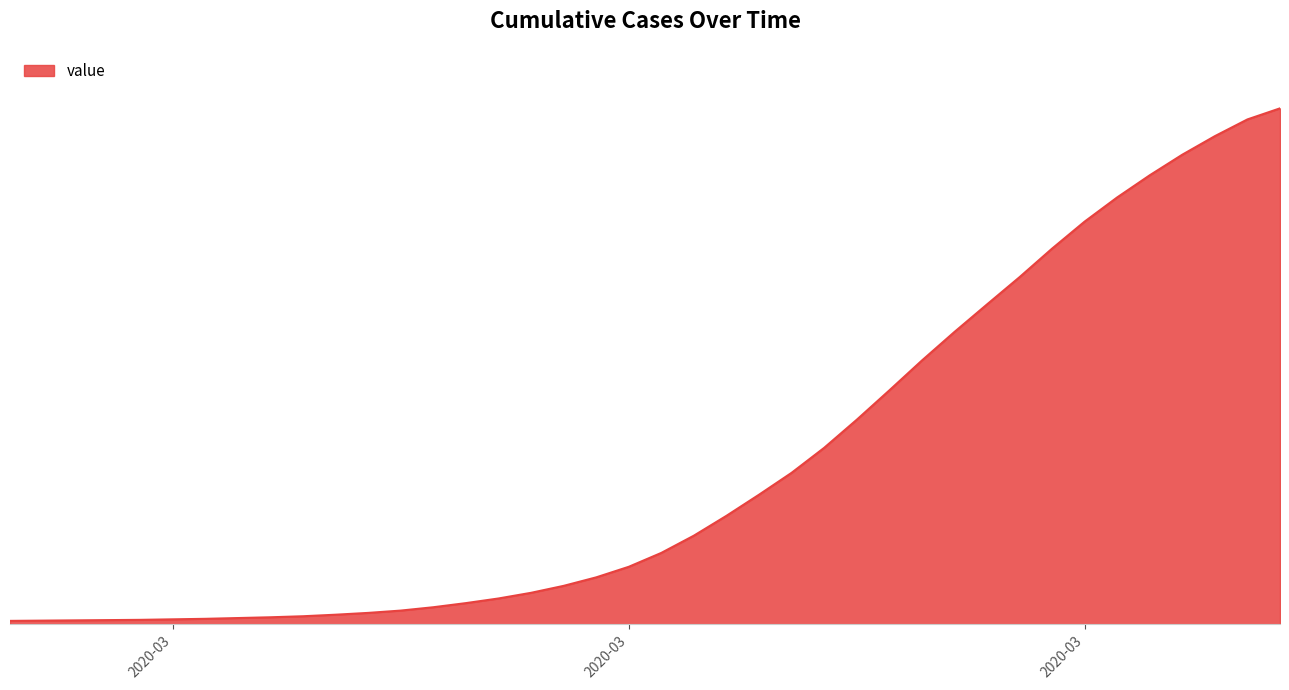

At which label does the data first exceed 277?

2020-03-19